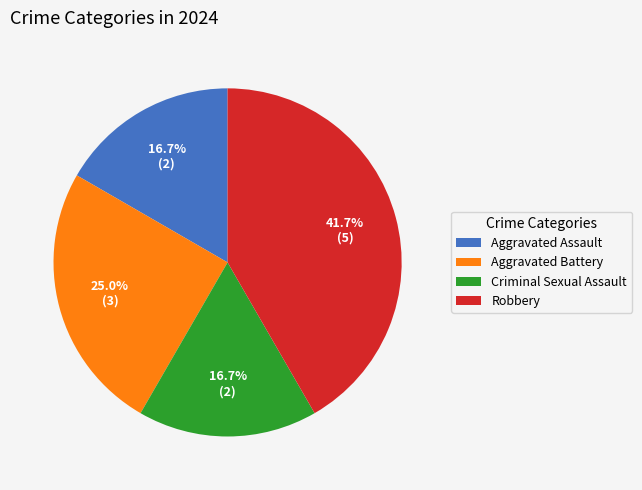

How many slices are in this pie chart?

4